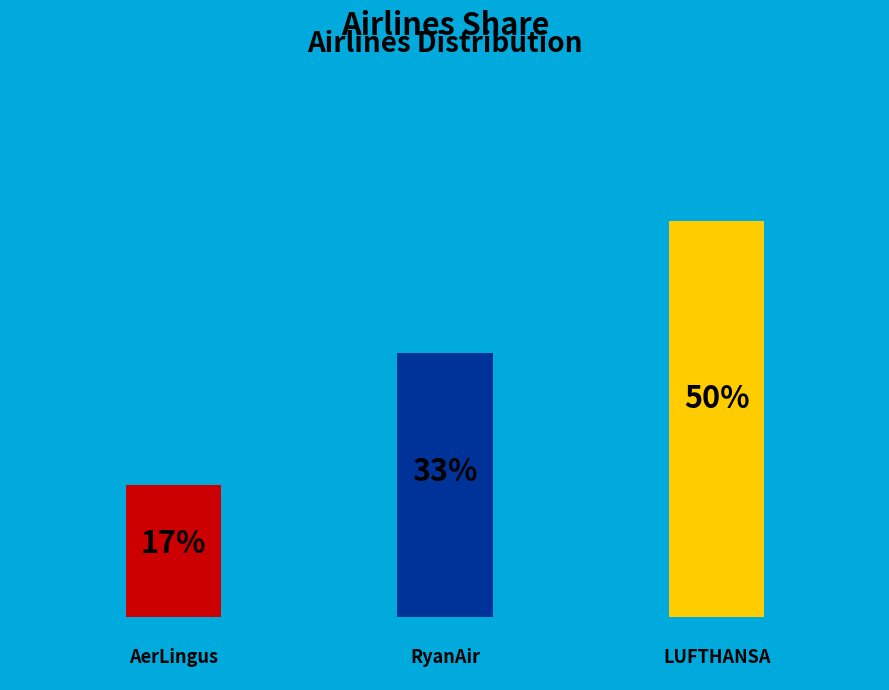

Rank the categories by value from lowest to highest.

AerLingus, RyanAir, LUFTHANSA